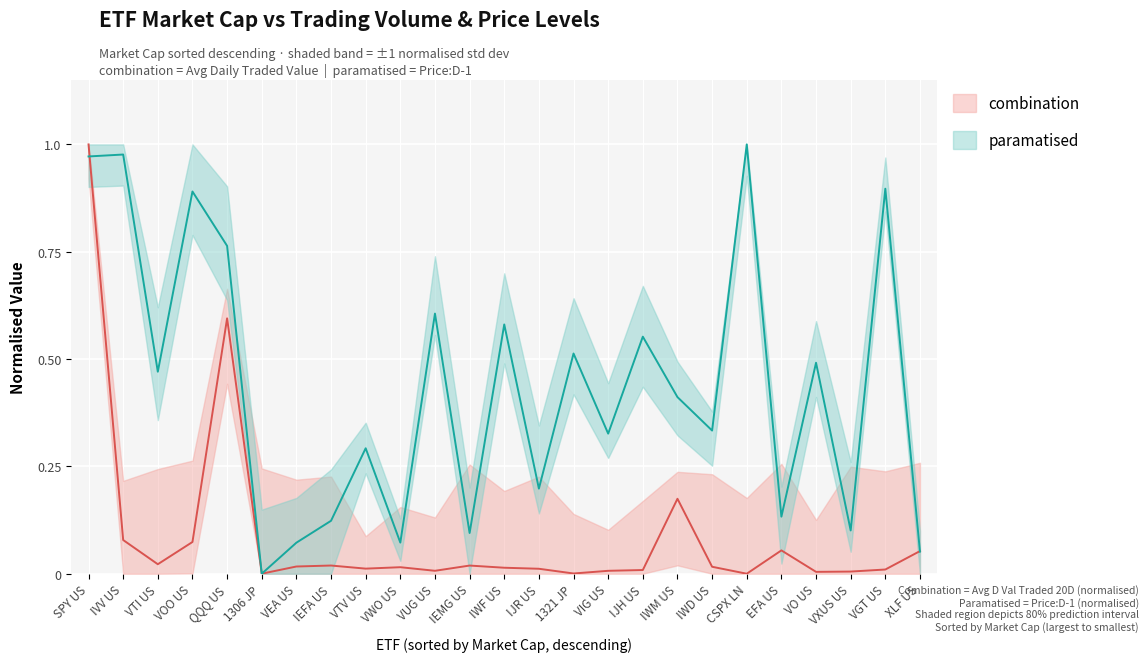

Reading left to right, what are all the values shown in this chart?

Avg D Val Traded 20D: SPY US=1.0	IVV US=0.1	VTI US=0.0	VOO US=0.1	QQQ US=0.6	1306 JP=0.0	VEA US=0.0	IEFA US=0.0	VTV US=0.0	VWO US=0.0	VUG US=0.0	IEMG US=0.0	IWF US=0.0	IJR US=0.0	1321 JP=0.0	VIG US=0.0	IJH US=0.0	IWM US=0.2	IWD US=0.0	CSPX LN=0.0	EFA US=0.1	VO US=0.0	VXUS US=0.0	VGT US=0.0	XLF US=0.1
52Wk High: SPY US=1.0	IVV US=1.0	VTI US=0.5	VOO US=0.9	QQQ US=0.8	1306 JP=0.0	VEA US=0.1	IEFA US=0.1	VTV US=0.3	VWO US=0.1	VUG US=0.6	IEMG US=0.1	IWF US=0.6	IJR US=0.2	1321 JP=0.5	VIG US=0.3	IJH US=0.6	IWM US=0.4	IWD US=0.3	CSPX LN=1.0	EFA US=0.1	VO US=0.5	VXUS US=0.1	VGT US=0.9	XLF US=0.1